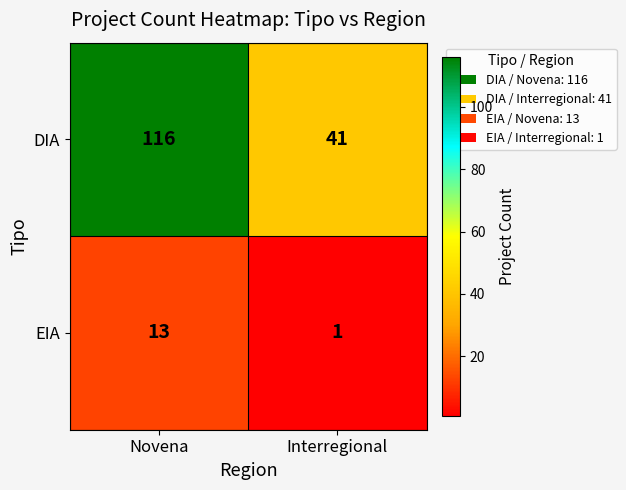

At which label does EIA reach its peak?

Novena